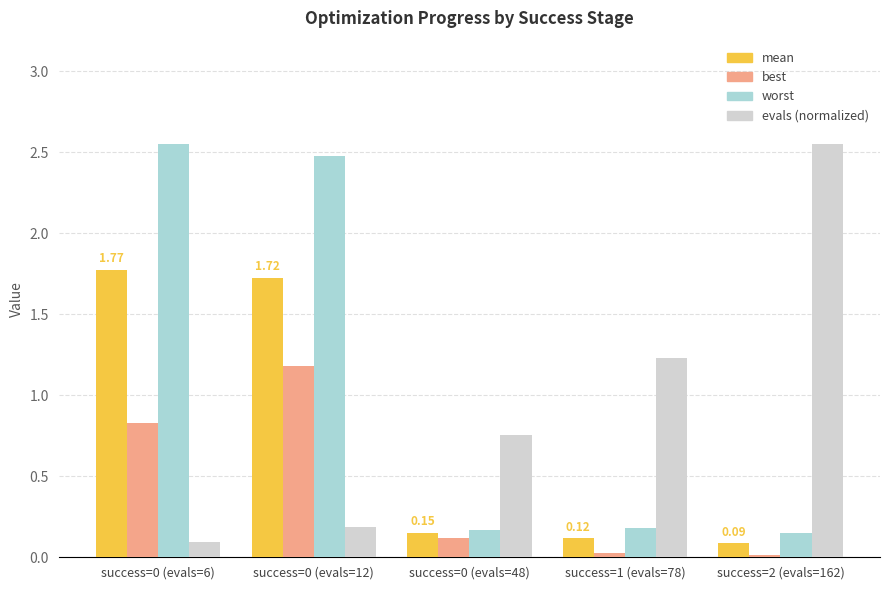

Which series has the largest total across all categories?

worst